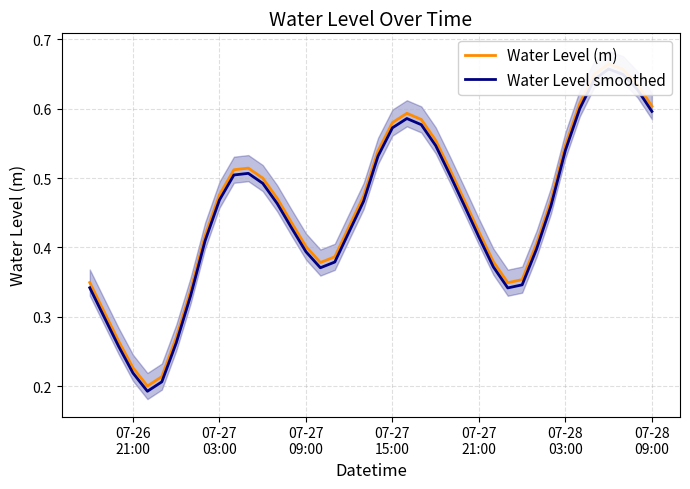

What are all the series names shown in the legend?

Water Level (m), Water Level smoothed